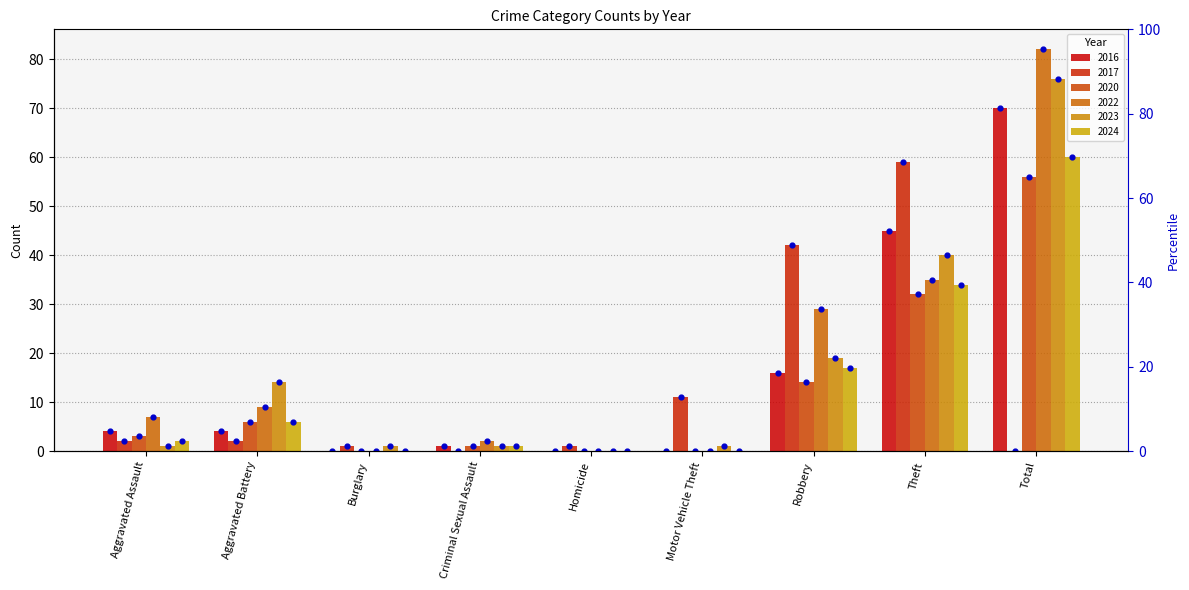

Which series has the largest total across all categories?

2022